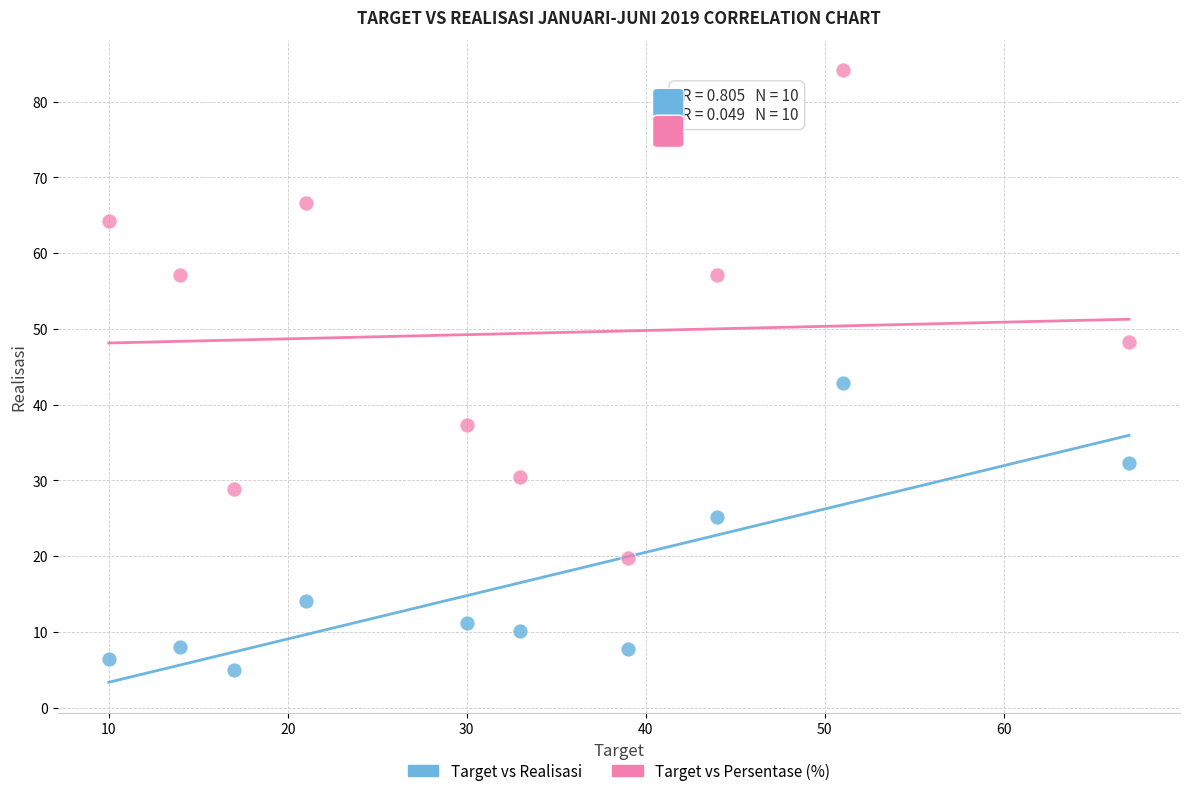

Which series reaches the minimum Y coordinate?

Target vs Realisasi